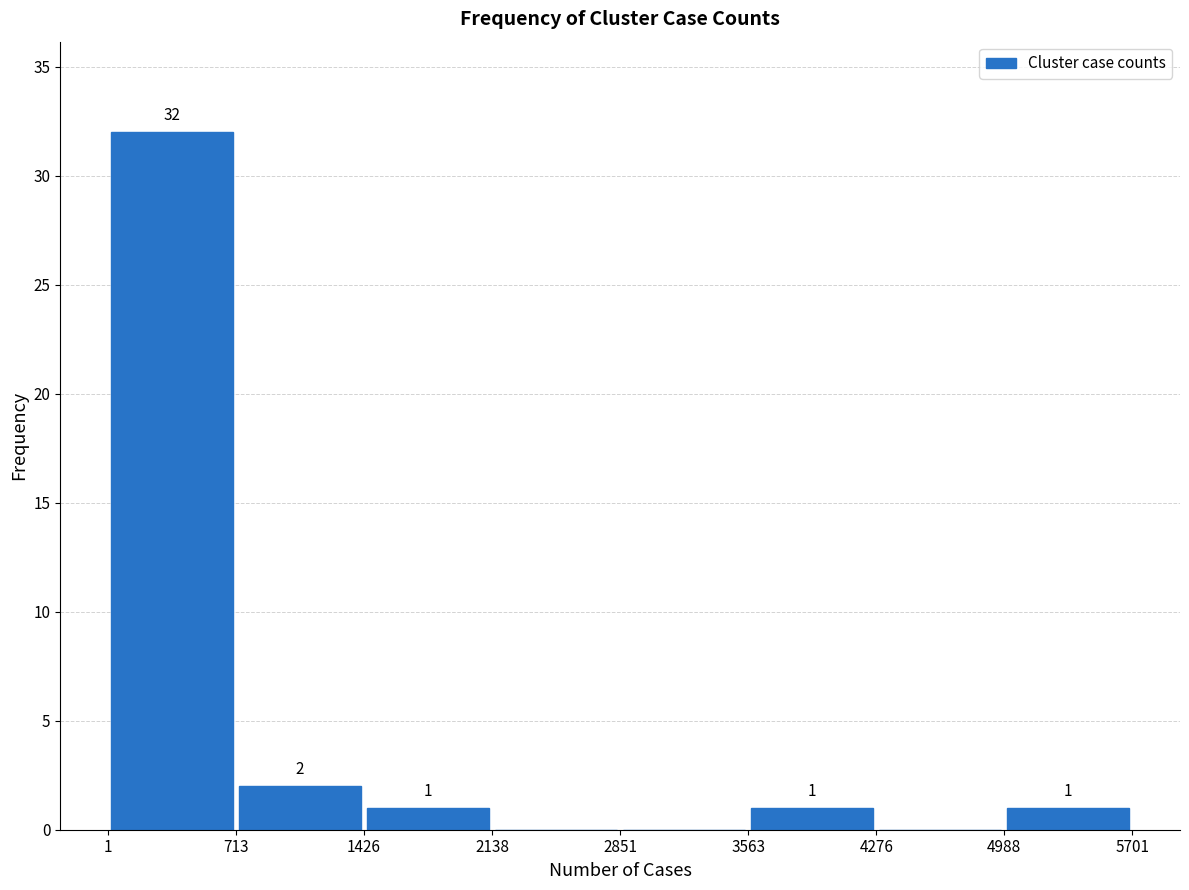

Over which range of the x-axis is the bar tallest?

1 to 713